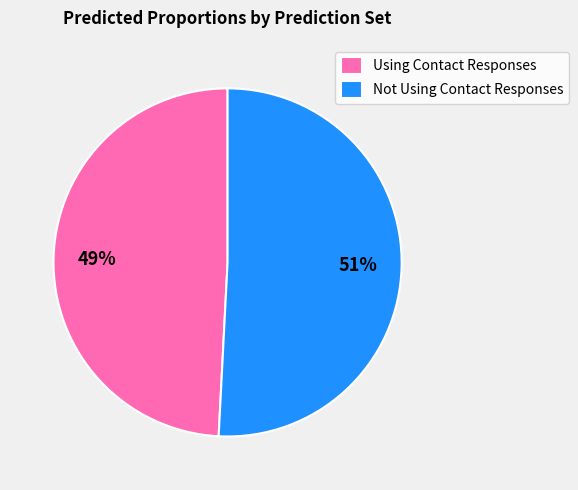

What is the largest slice in the pie chart?

Not Using Contact Responses